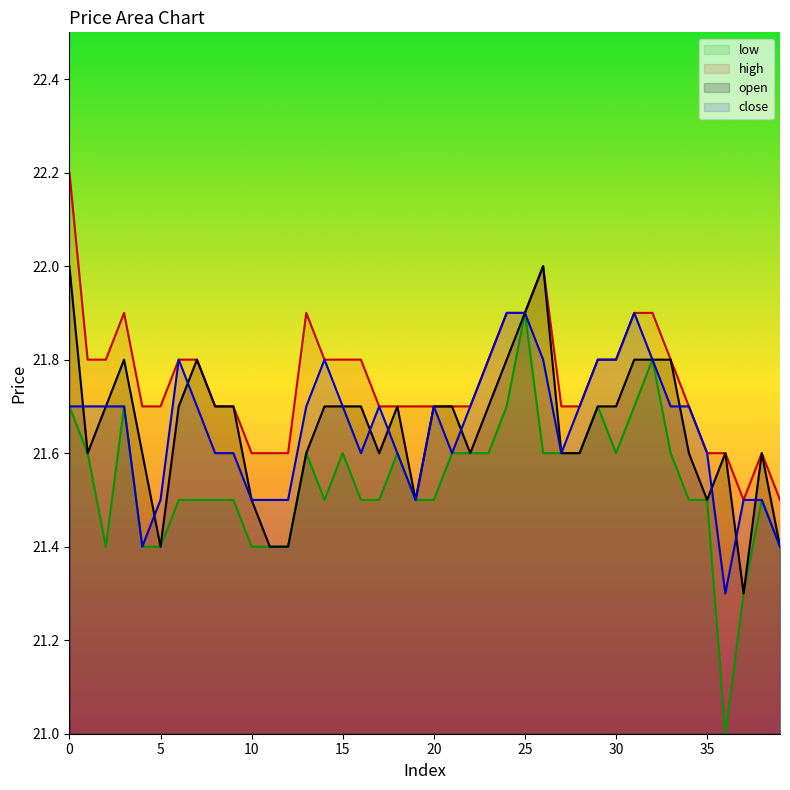

Which series has the largest total across all categories?

high